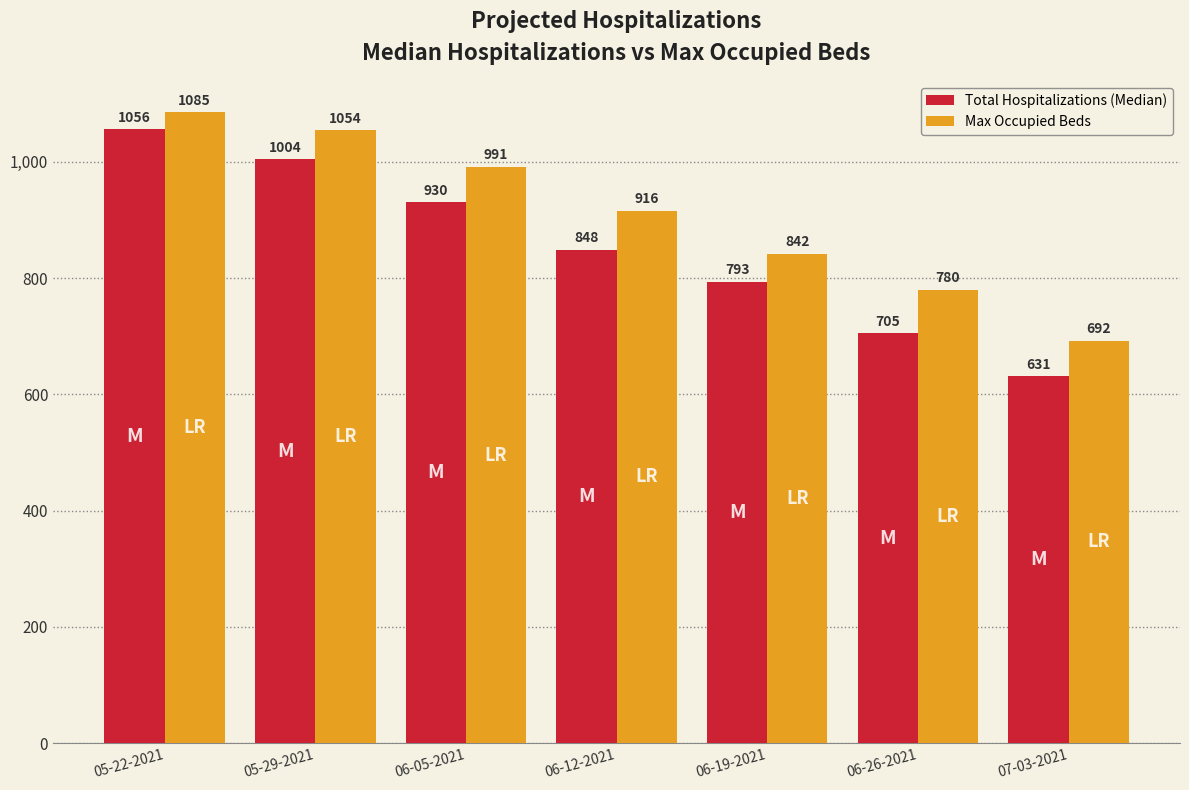

Rank the categories by Max Occupied Beds value from lowest to highest.

07-03-2021, 06-26-2021, 06-19-2021, 06-12-2021, 06-05-2021, 05-29-2021, 05-22-2021